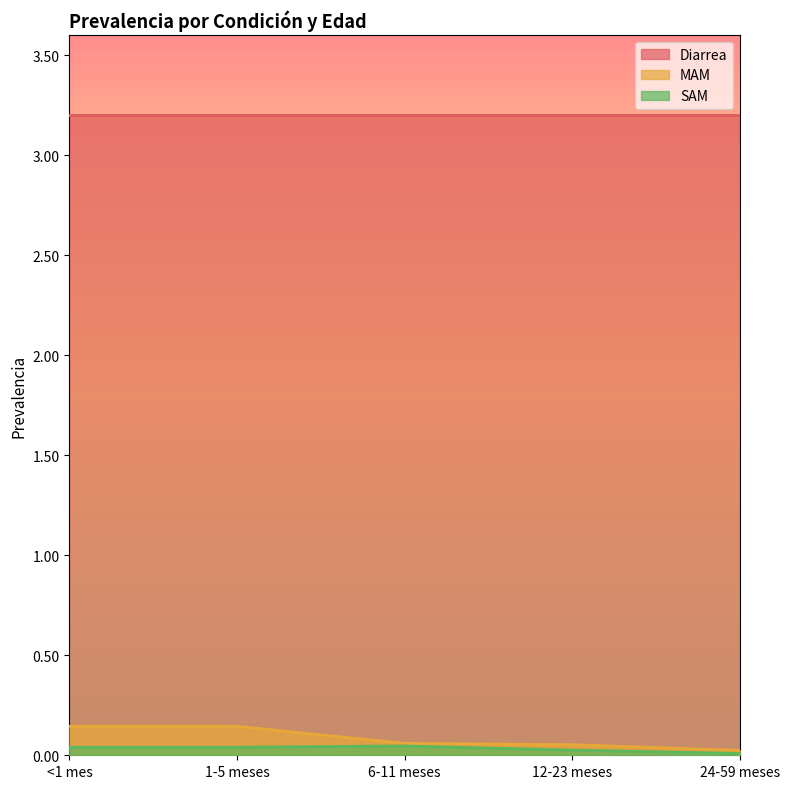

What are all the series names shown in the legend?

Diarrea, MAM, SAM